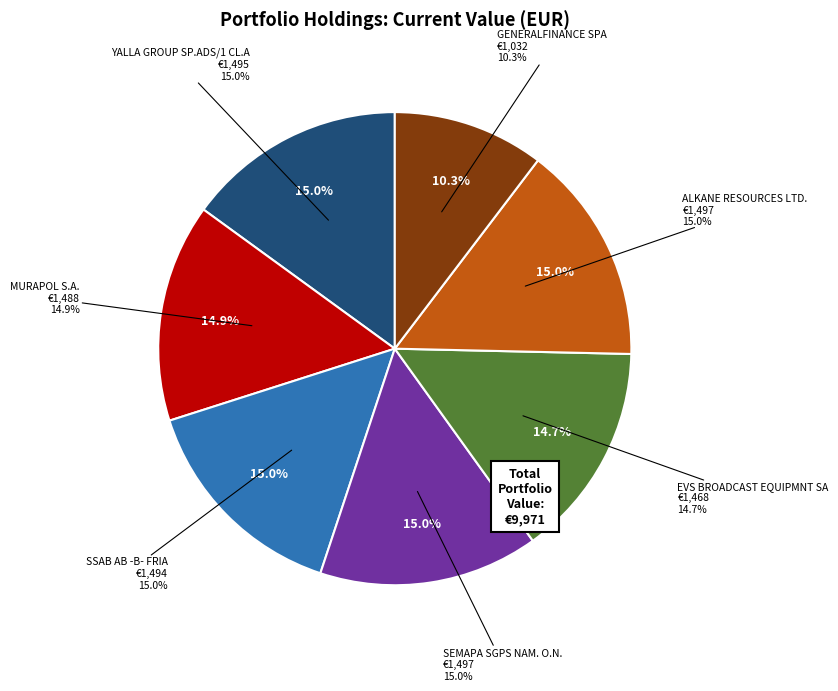

Between SSAB AB -B- FRIA and ALKANE RESOURCES LTD., which is larger?

ALKANE RESOURCES LTD.